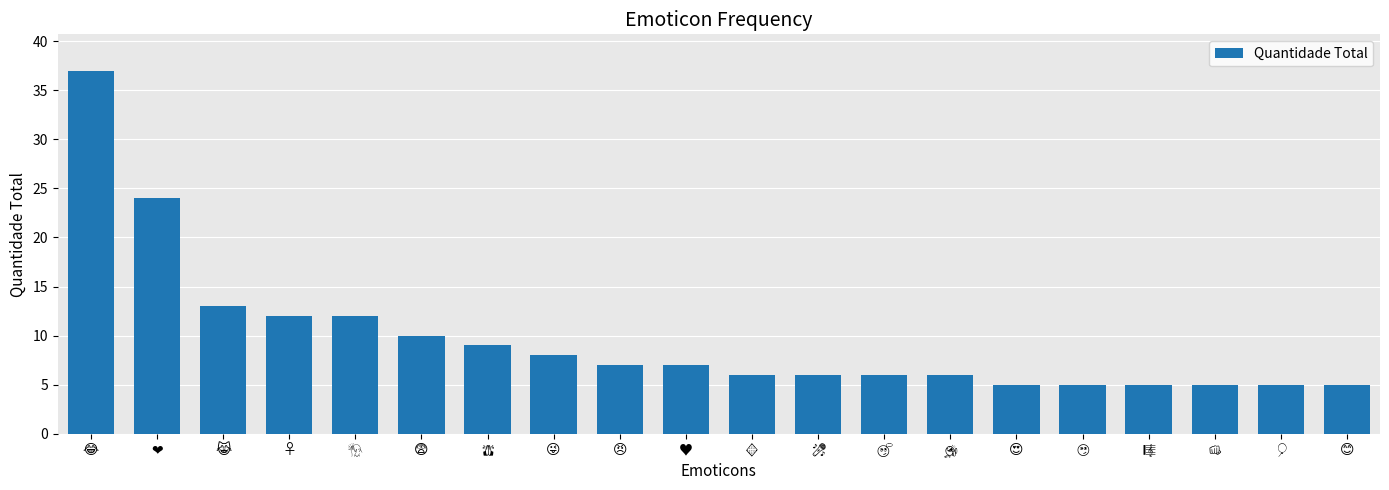

What is the smallest value displayed?

5